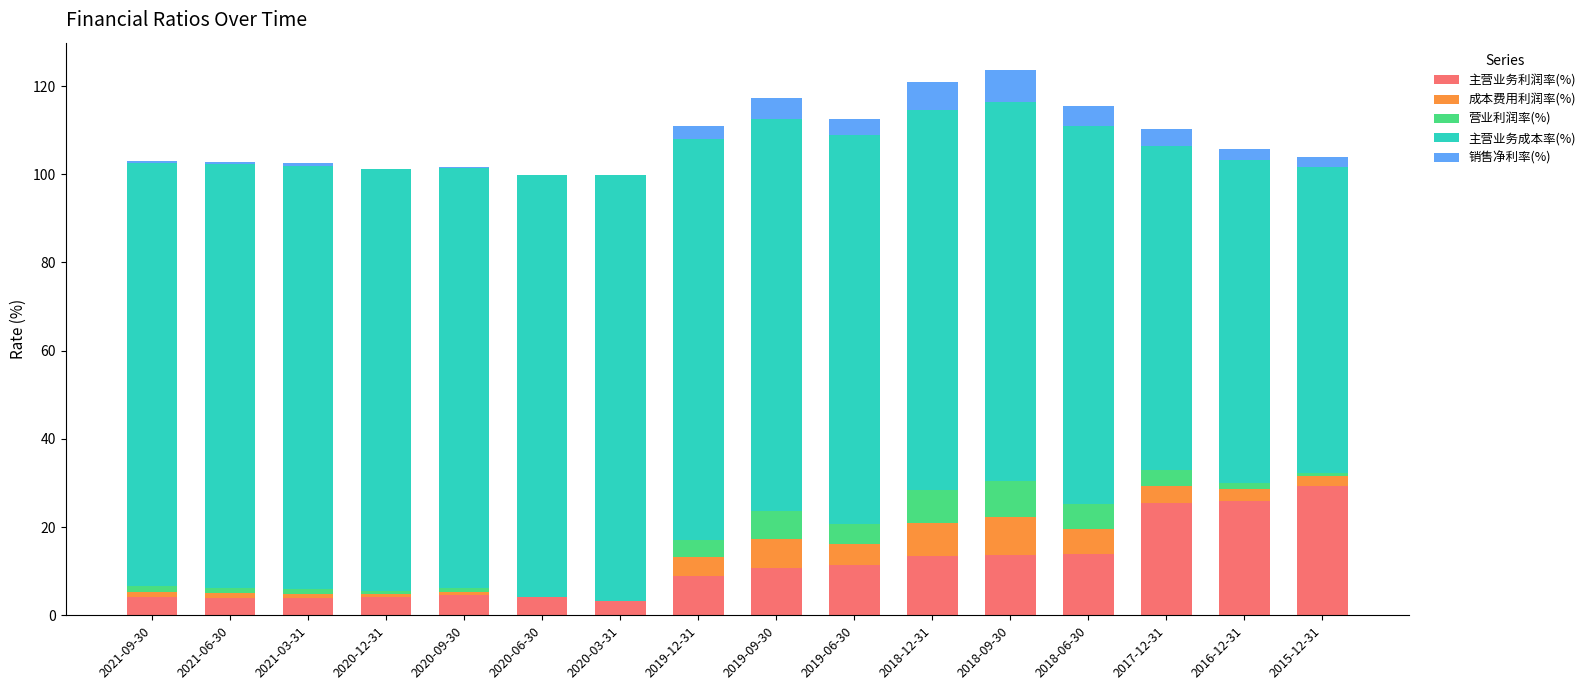

What is the maximum value for 主营业务利润率(%)?

29.3